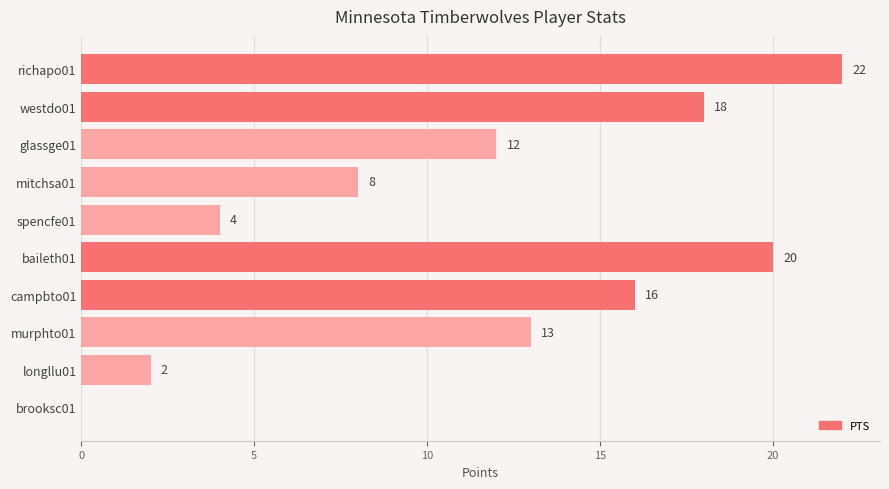

At which category does the chart reach its peak across all series?

richapo01